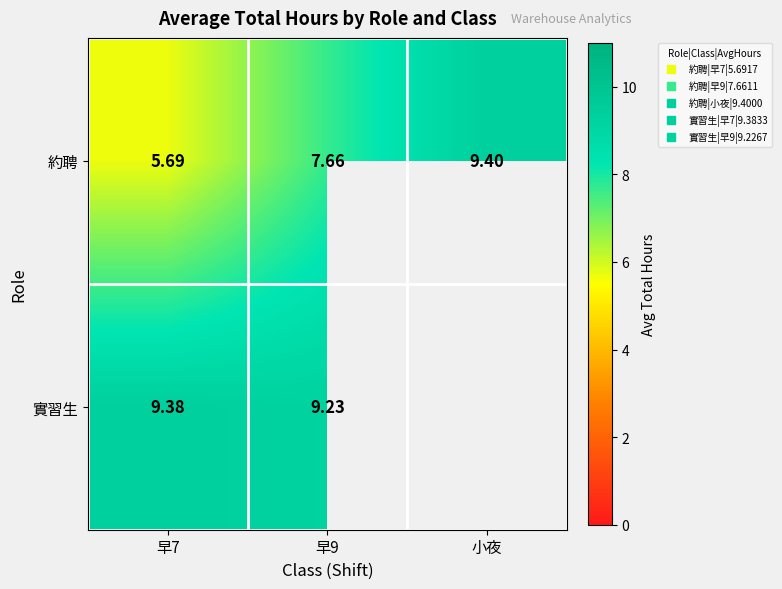

What is the maximum value for 約聘?

9.4